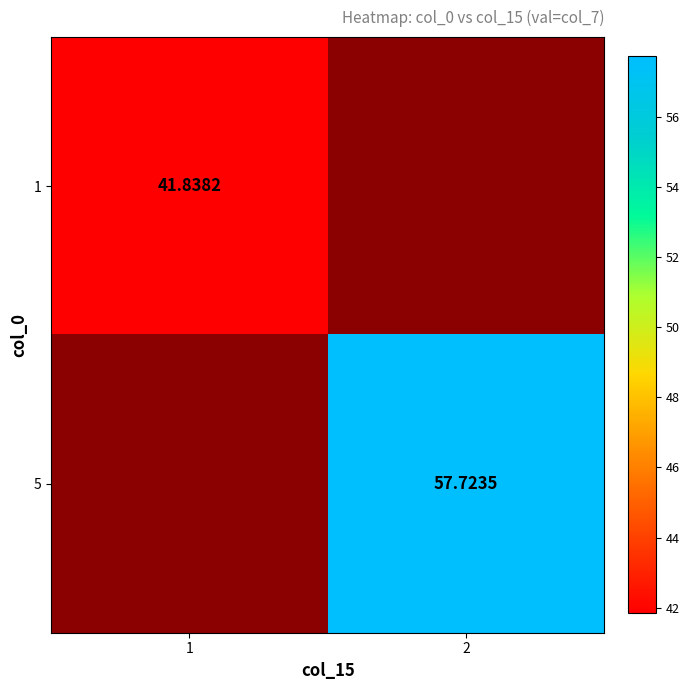

What is the smallest value displayed?

41.8